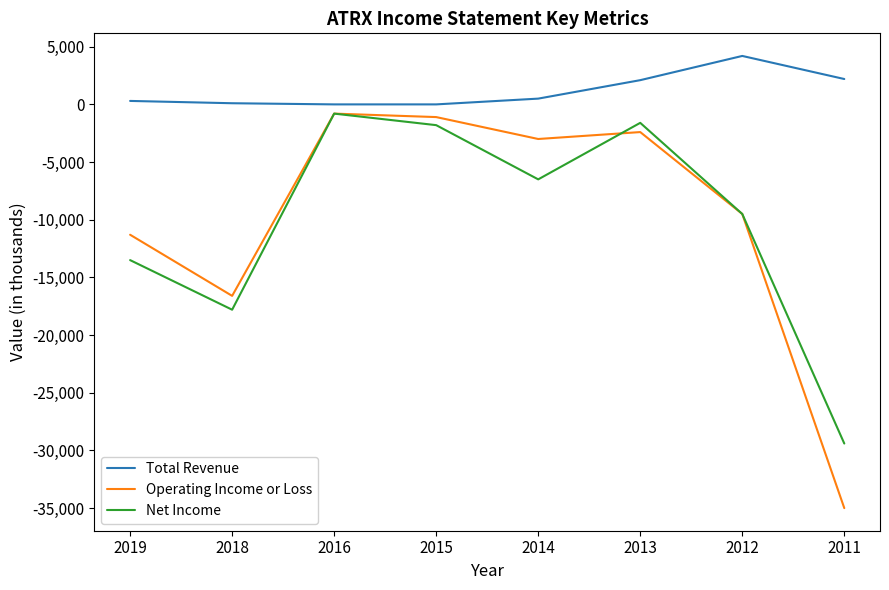

What are all the series names shown in the legend?

Total Revenue, Operating Income or Loss, Net Income